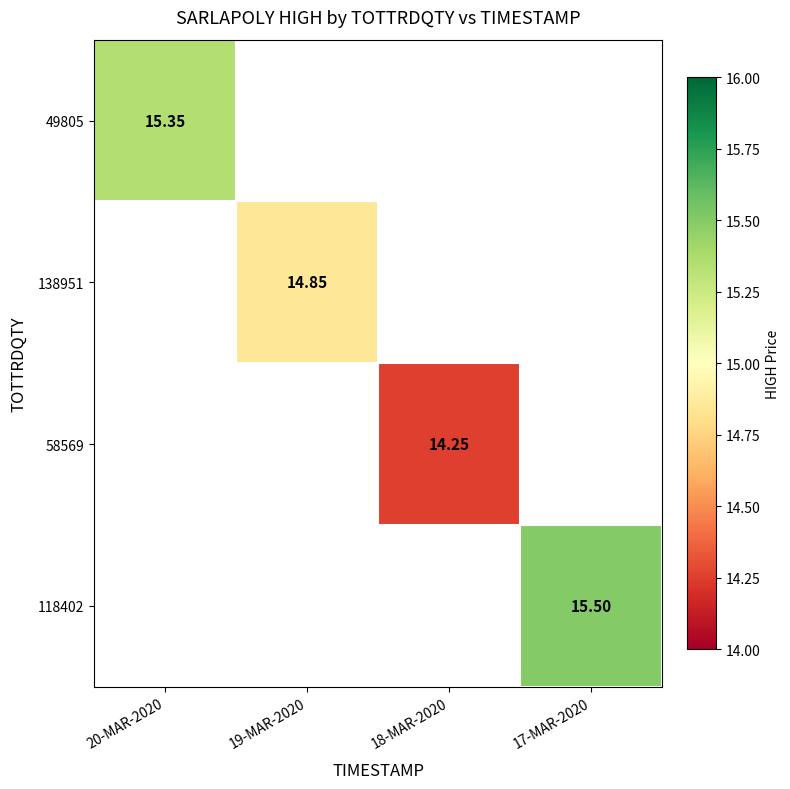

How many data points in 58569 are above 14?

1